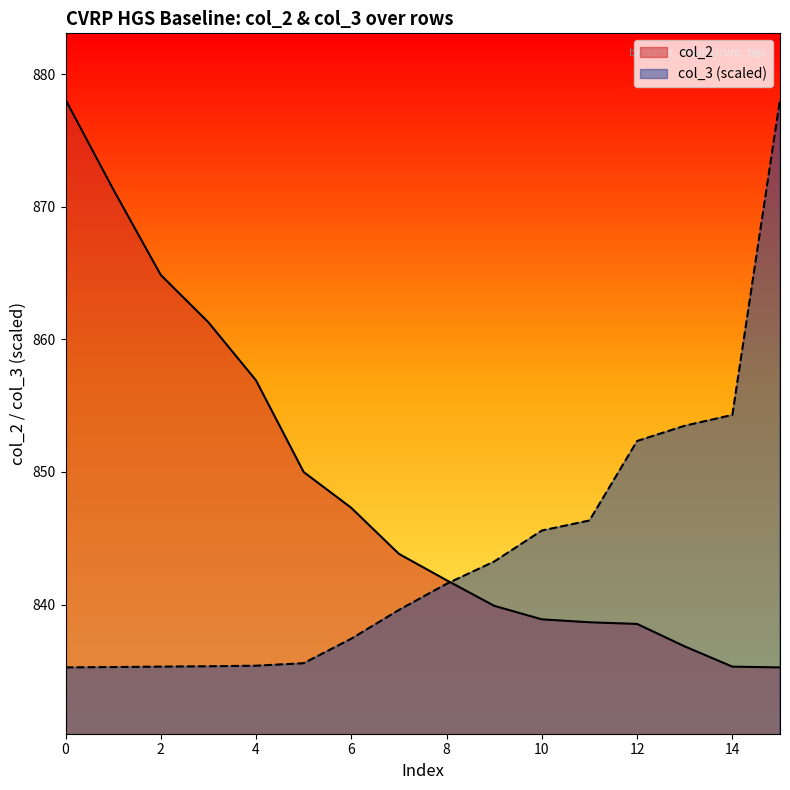

How many values in the col_3 series are below 841?

8